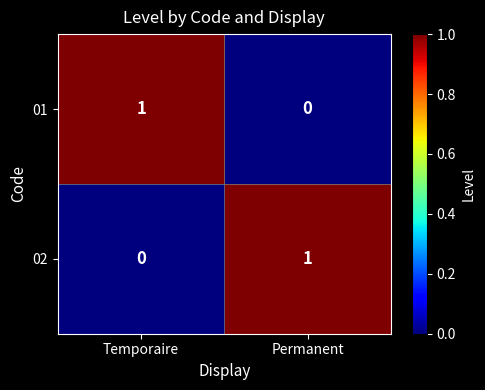

At how many categories does at least one series exceed 0?

2